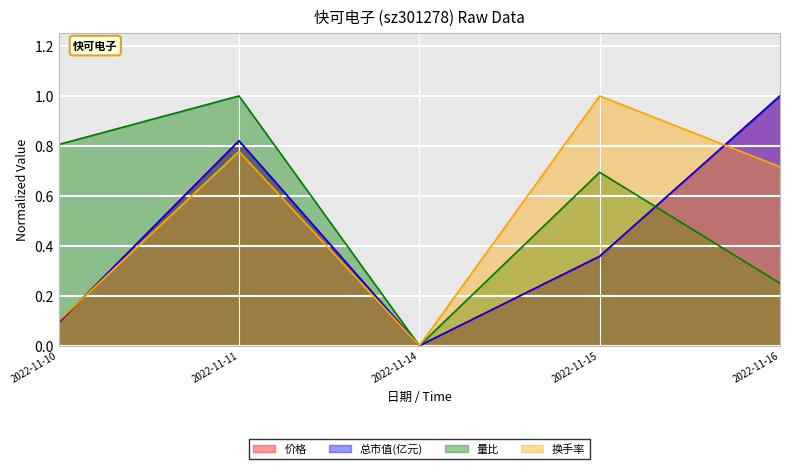

What is the total value across all series at 2022-11-15?

2.4